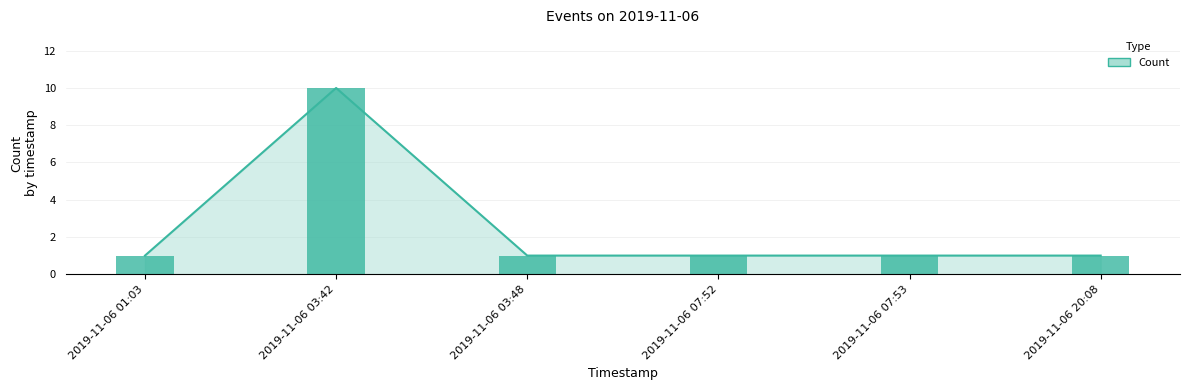

Which label corresponds to the largest value in the chart?

2019-11-06 03:42